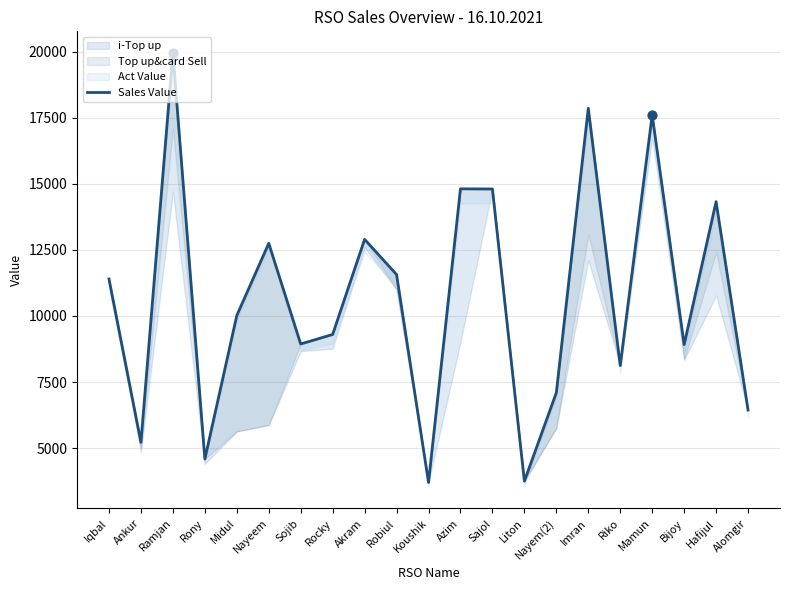

What is the change in value from Azim to Sajol?

-5